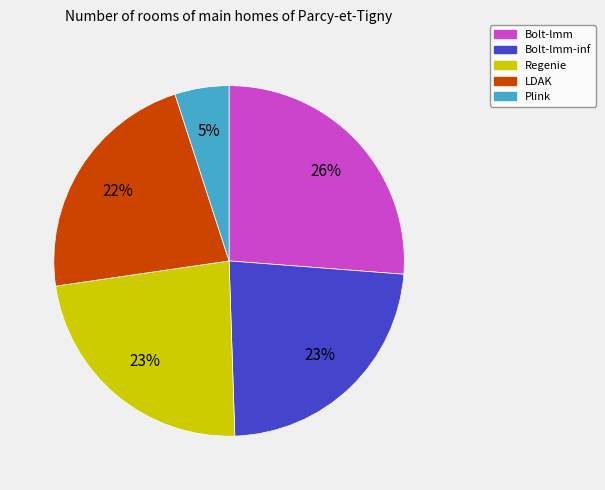

Which category has the biggest portion of the pie?

Bolt-lmm